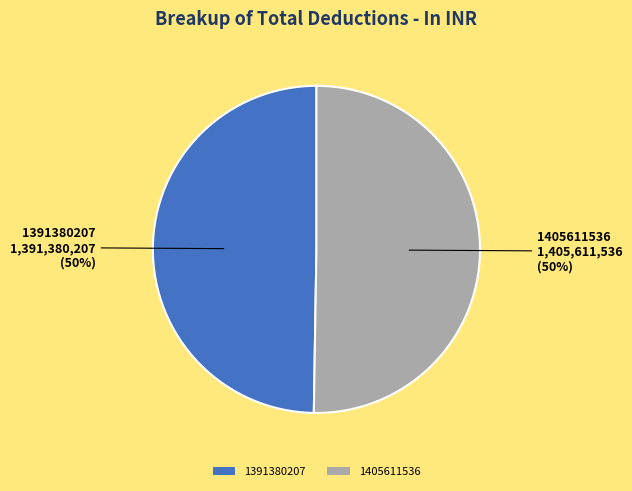

Is it true that 1405611536 is 57% of the pie?

False